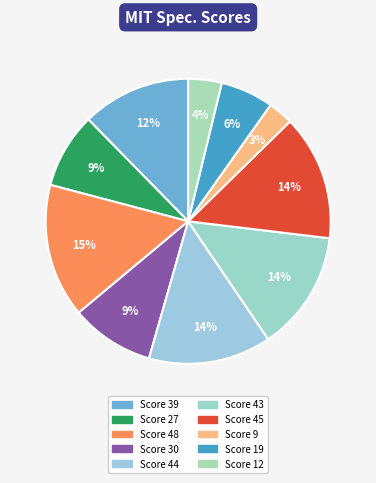

Count the number of slices in the pie.

10